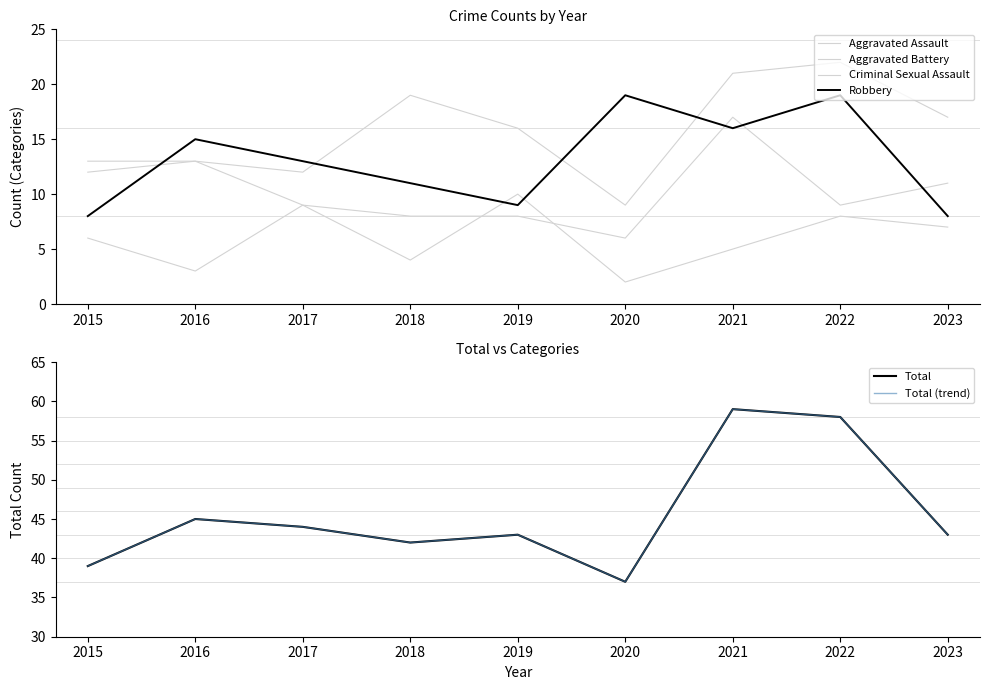

Which series has the widest spread of values?

Total